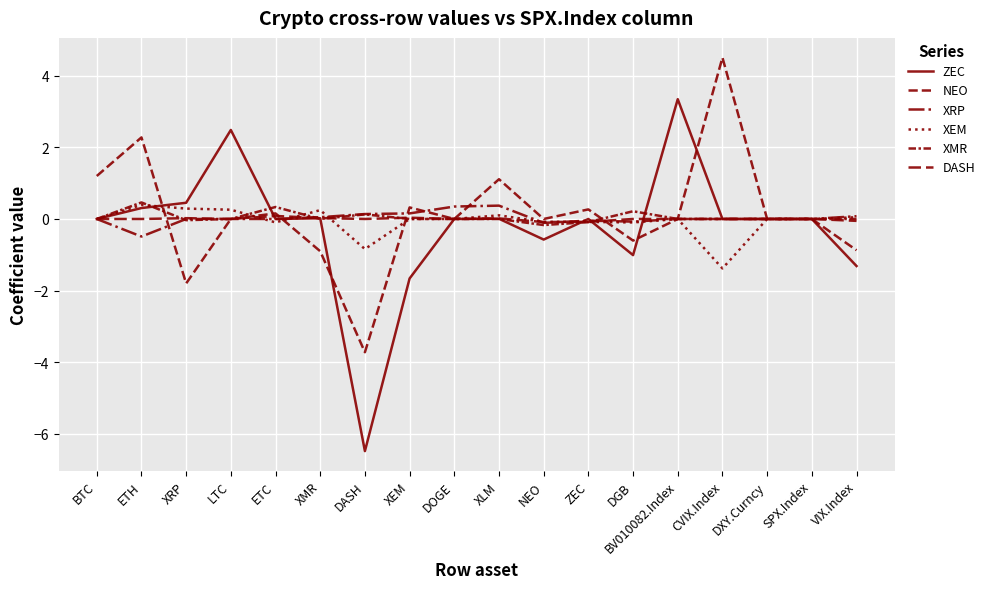

How many lines are shown in the chart?

6